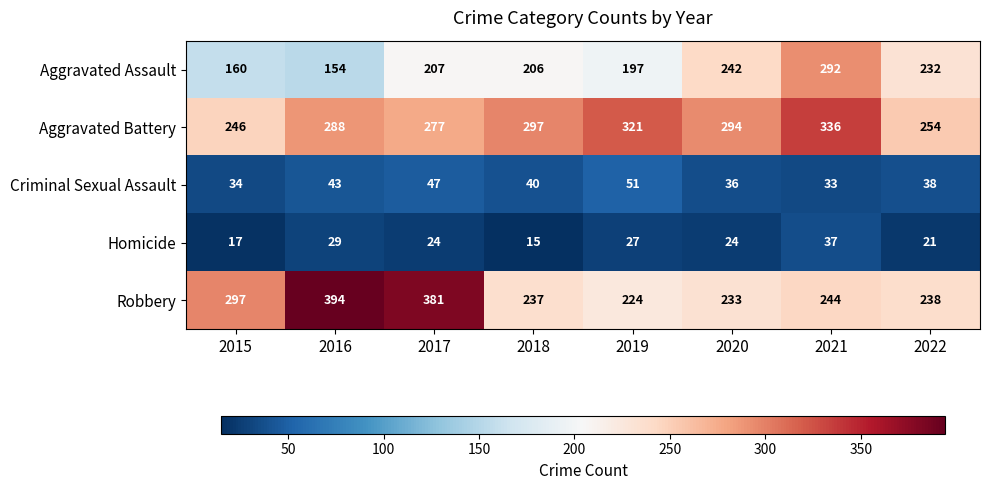

True or false: Aggravated Assault has a value of 254 at 2015.

False